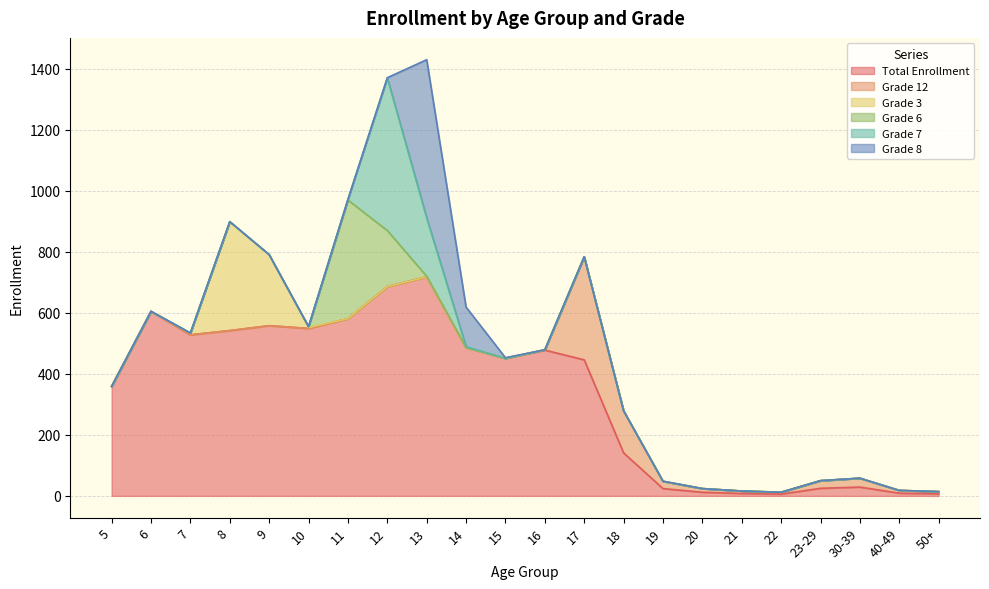

How many data points in Grade 8 are above 0?

4